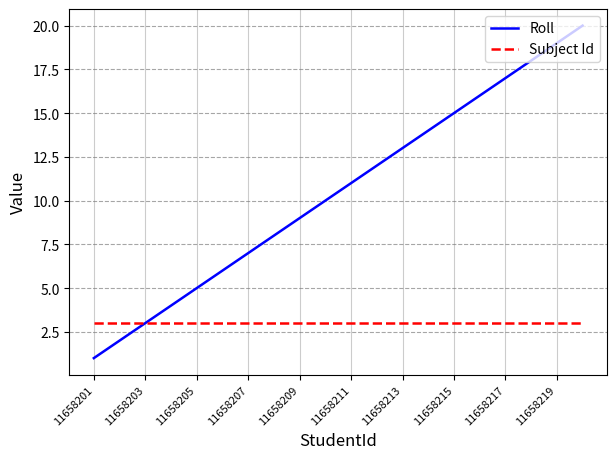

List the series in order of their overall mean, highest first.

Roll, Subject Id